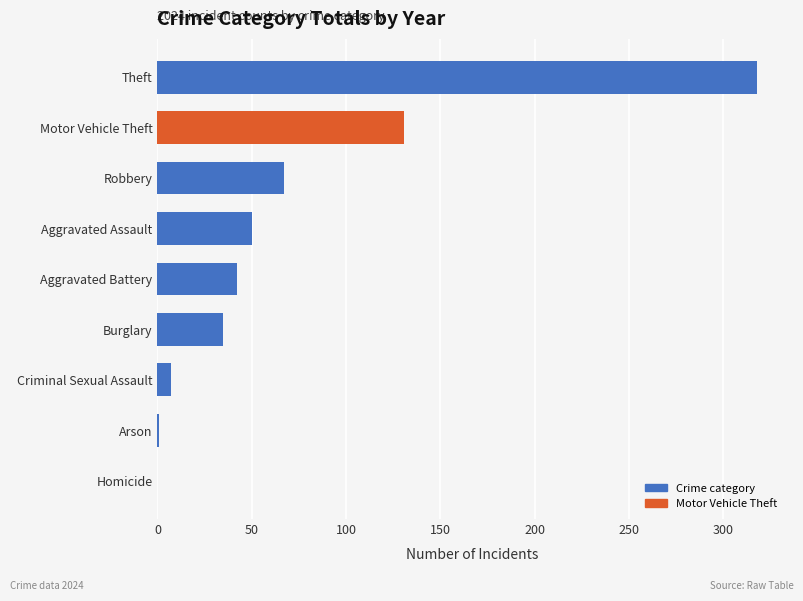

What is the sum of the values at Aggravated Battery and Criminal Sexual Assault?

49